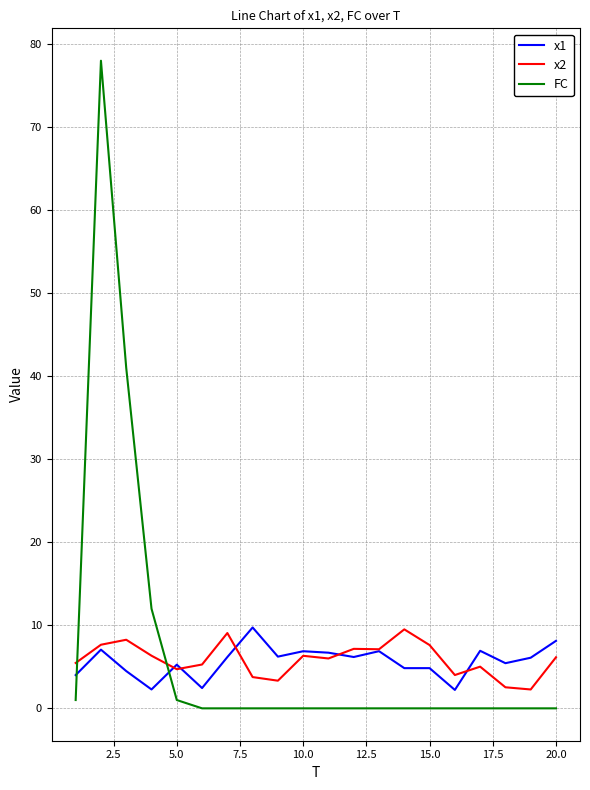

True or false: FC and x2 intersect in this chart.

True